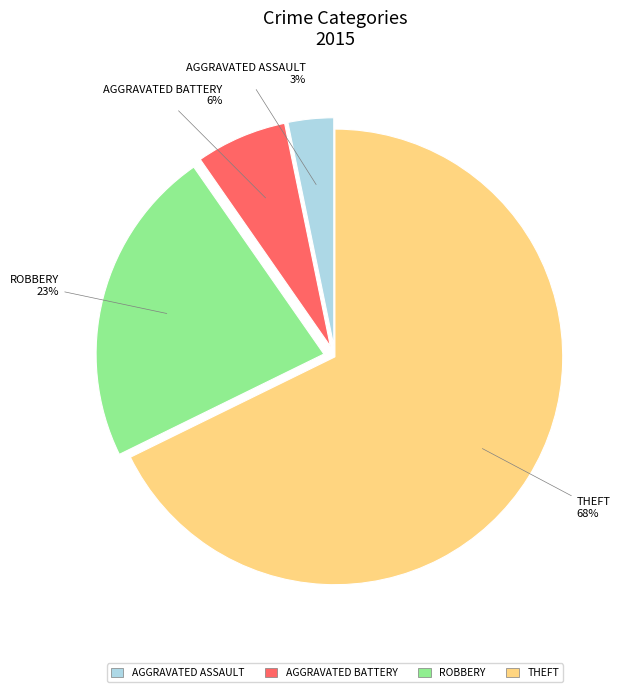

Is there any slice that represents more than half of the pie?

Yes